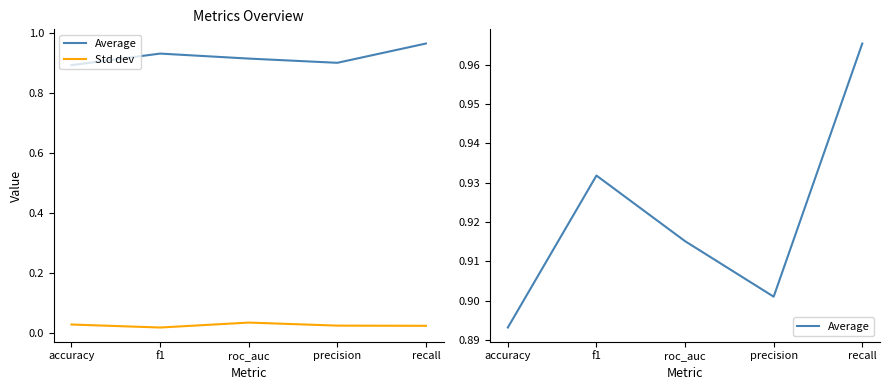

How many Std dev values are between 0 and 1?

5